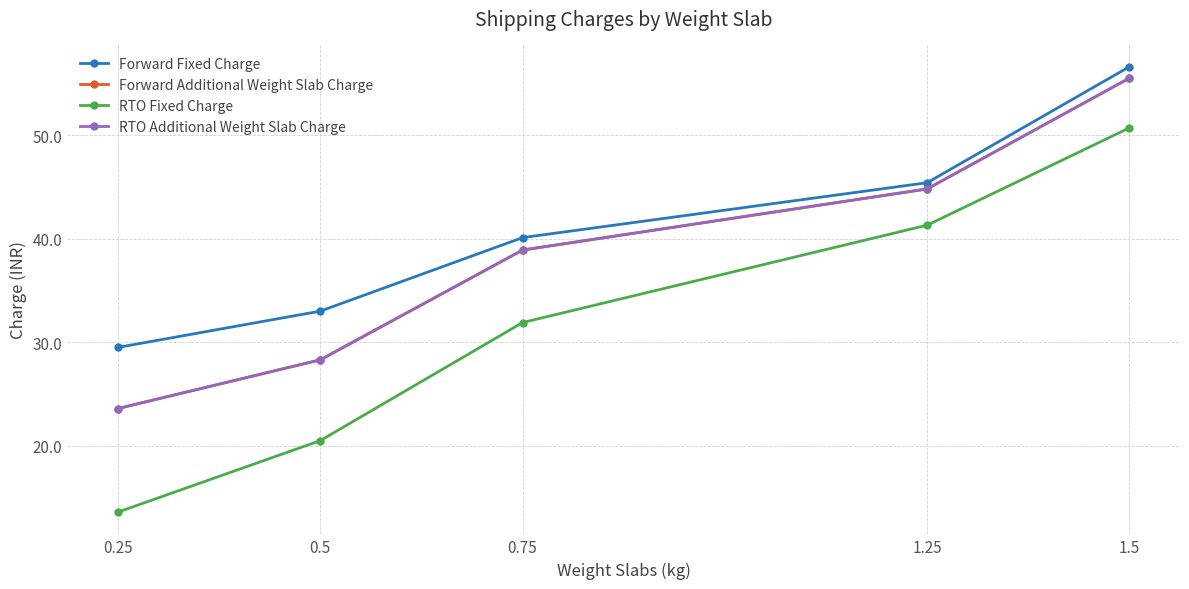

What is the maximum value shown in the chart?

56.6